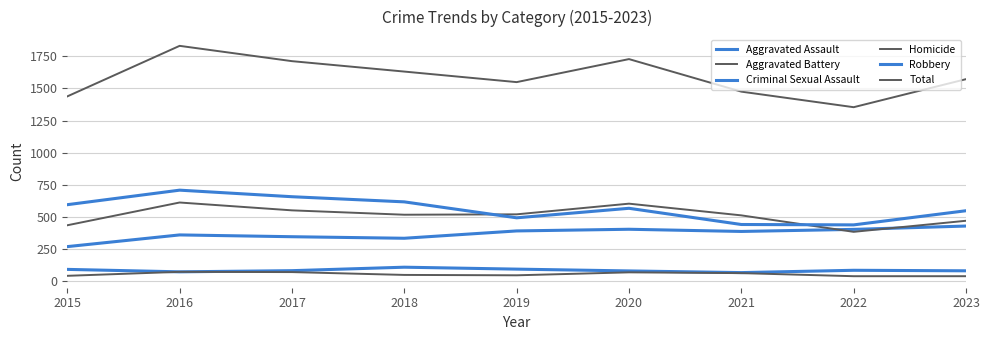

What is the sum of all Homicide values?

500